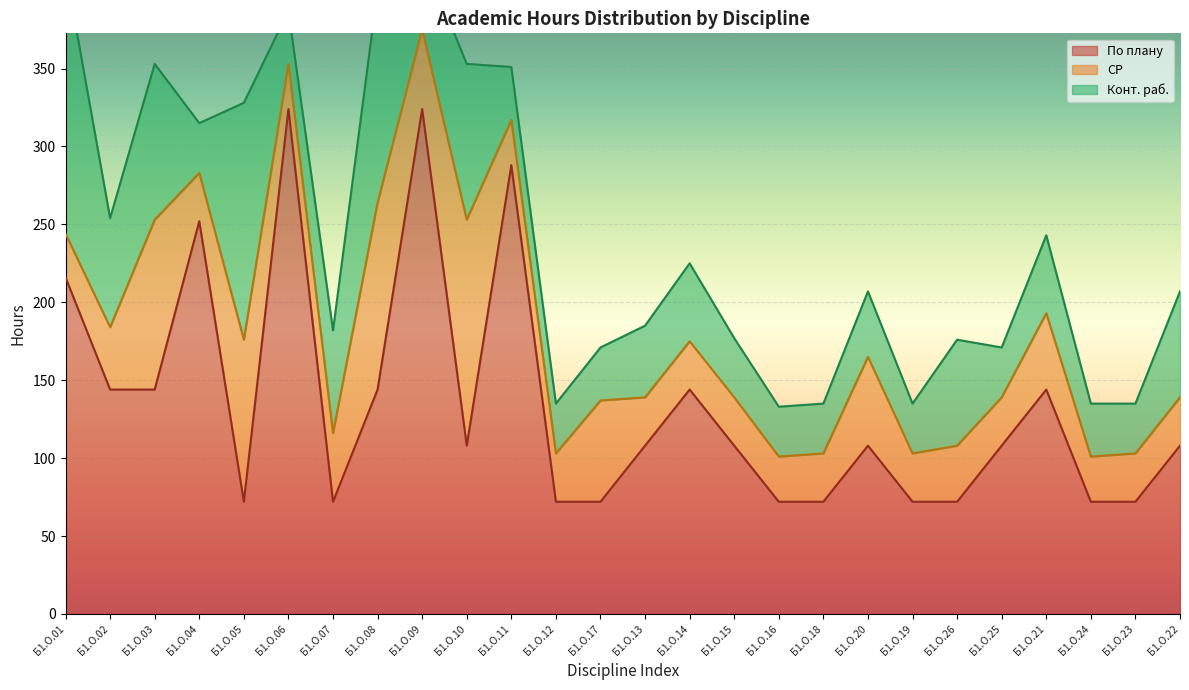

What is the average value of the Конт. раб. series?

60